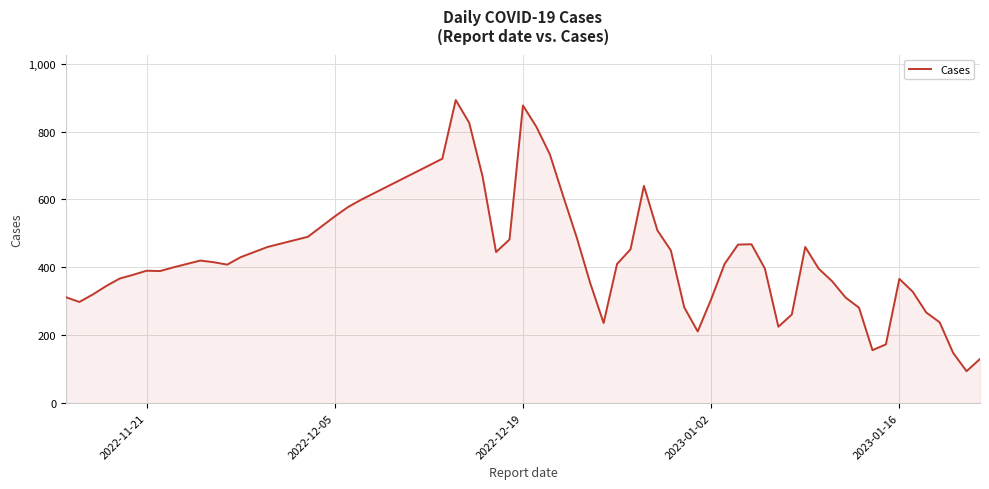

What is the difference between the maximum and minimum values?

799